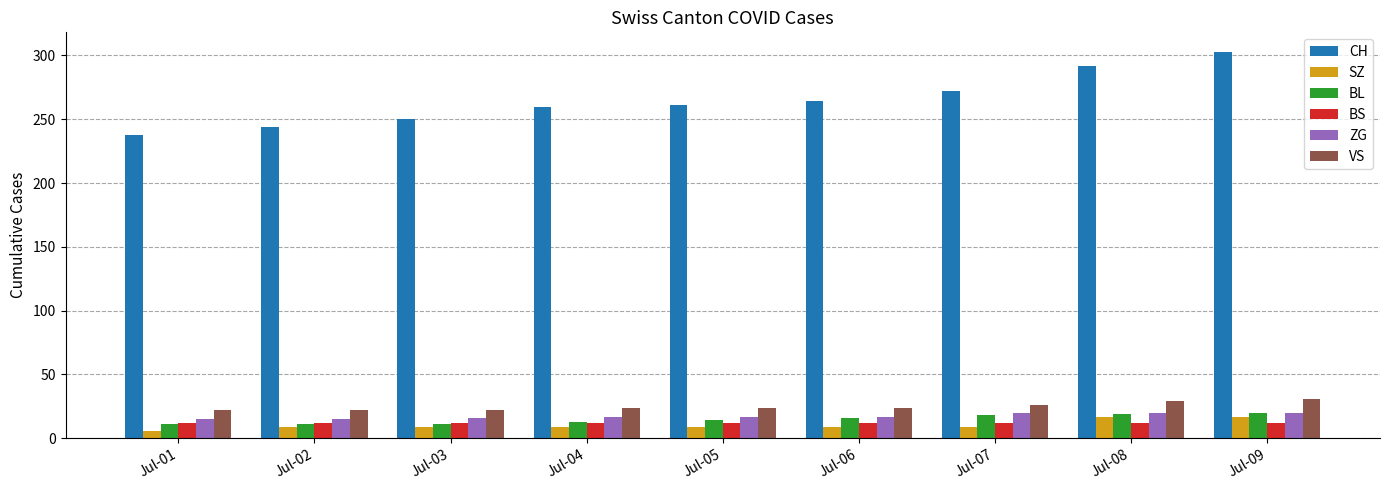

Which series has the widest spread of values?

CH